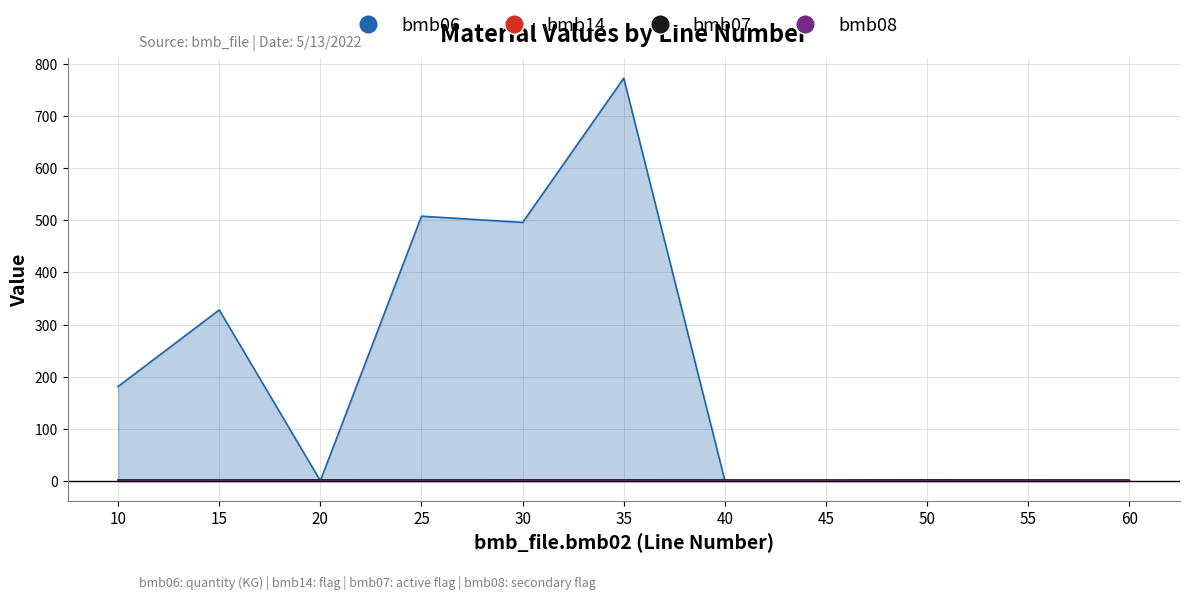

At how many categories does at least one series exceed 250?

4